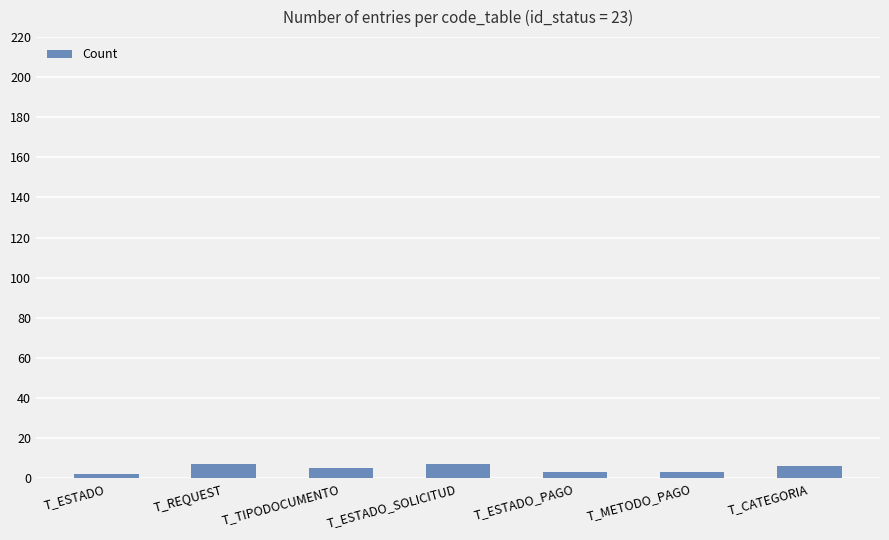

What is the approximate value at T_REQUEST?

7